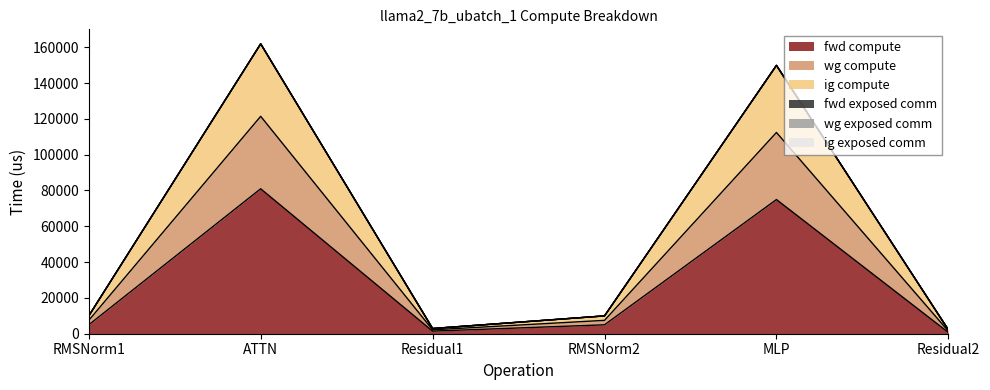

Does the chart have visible grid lines?

No